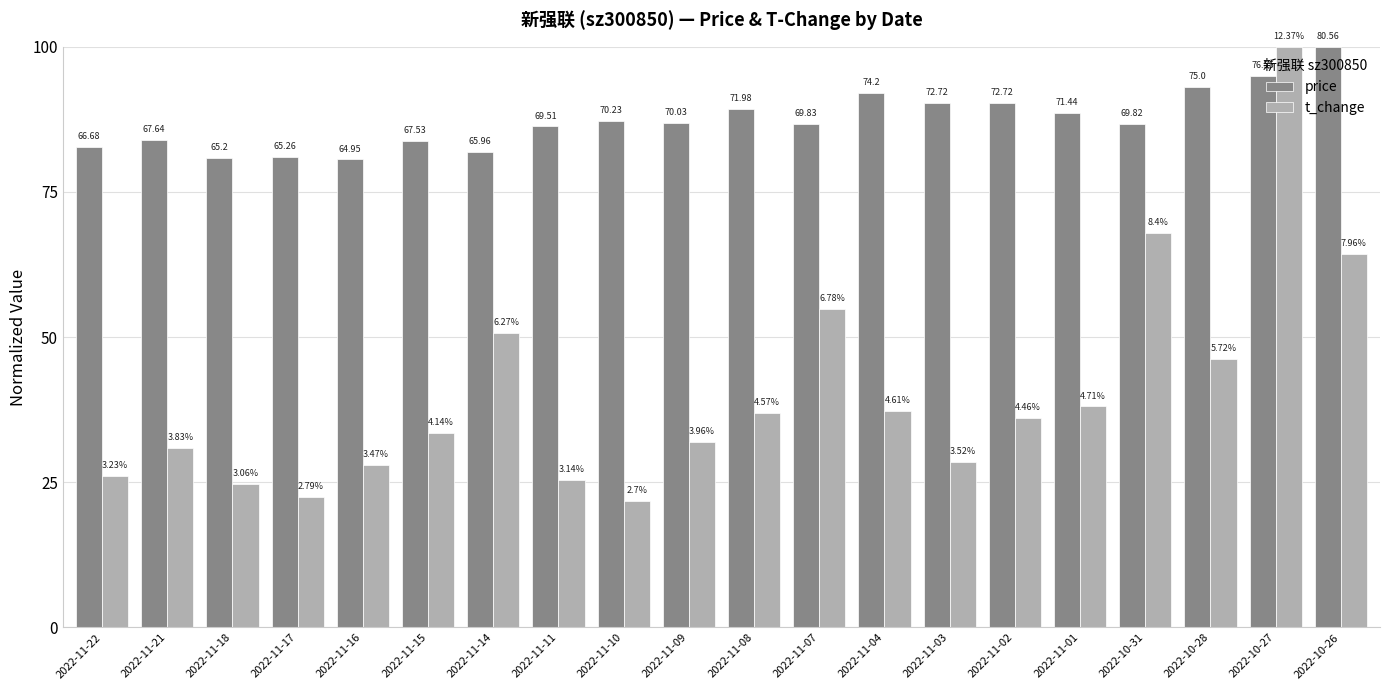

What are all the series names shown in the legend?

price, t_change